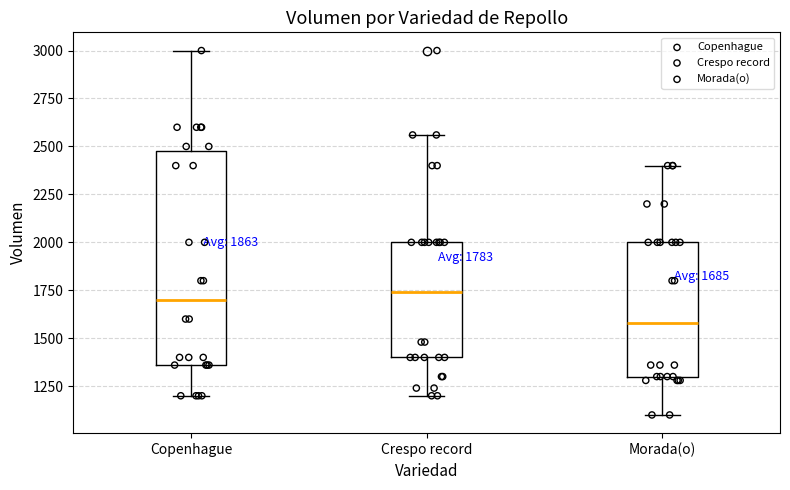

Which box has the lowest median line?

Morada(o)